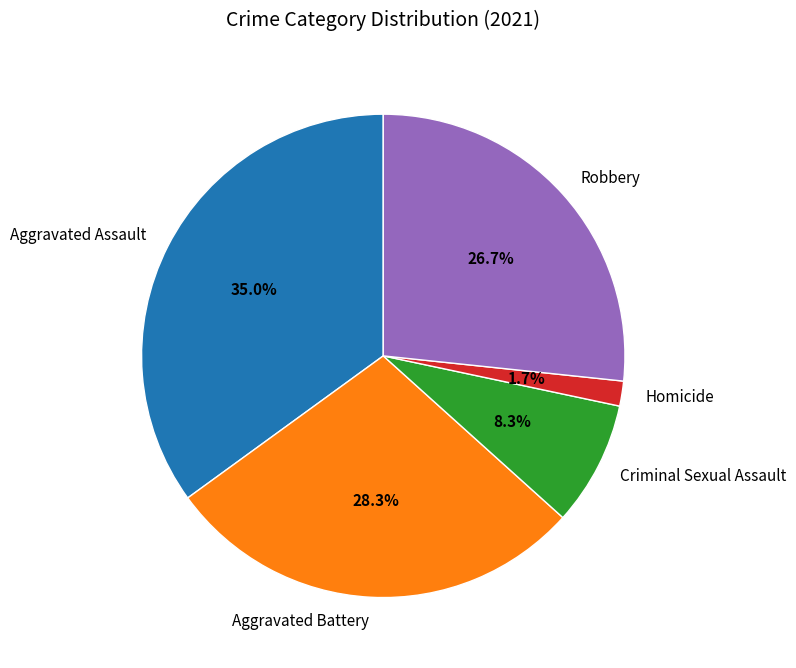

Is it true that Homicide is 2% of the pie?

True